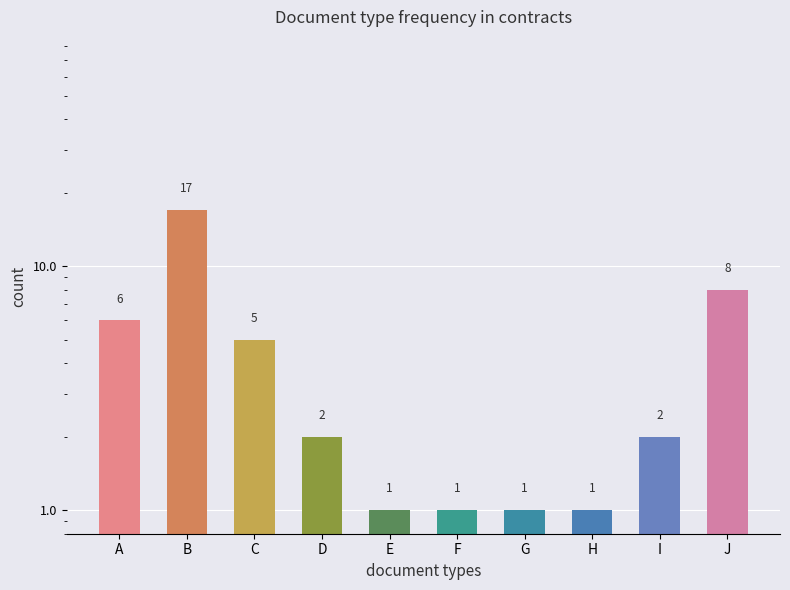

Reading left to right, transcribe all the data shown in this chart.

A=6	B=17	C=5	D=2	E=1	F=1	G=1	H=1	I=2	J=8